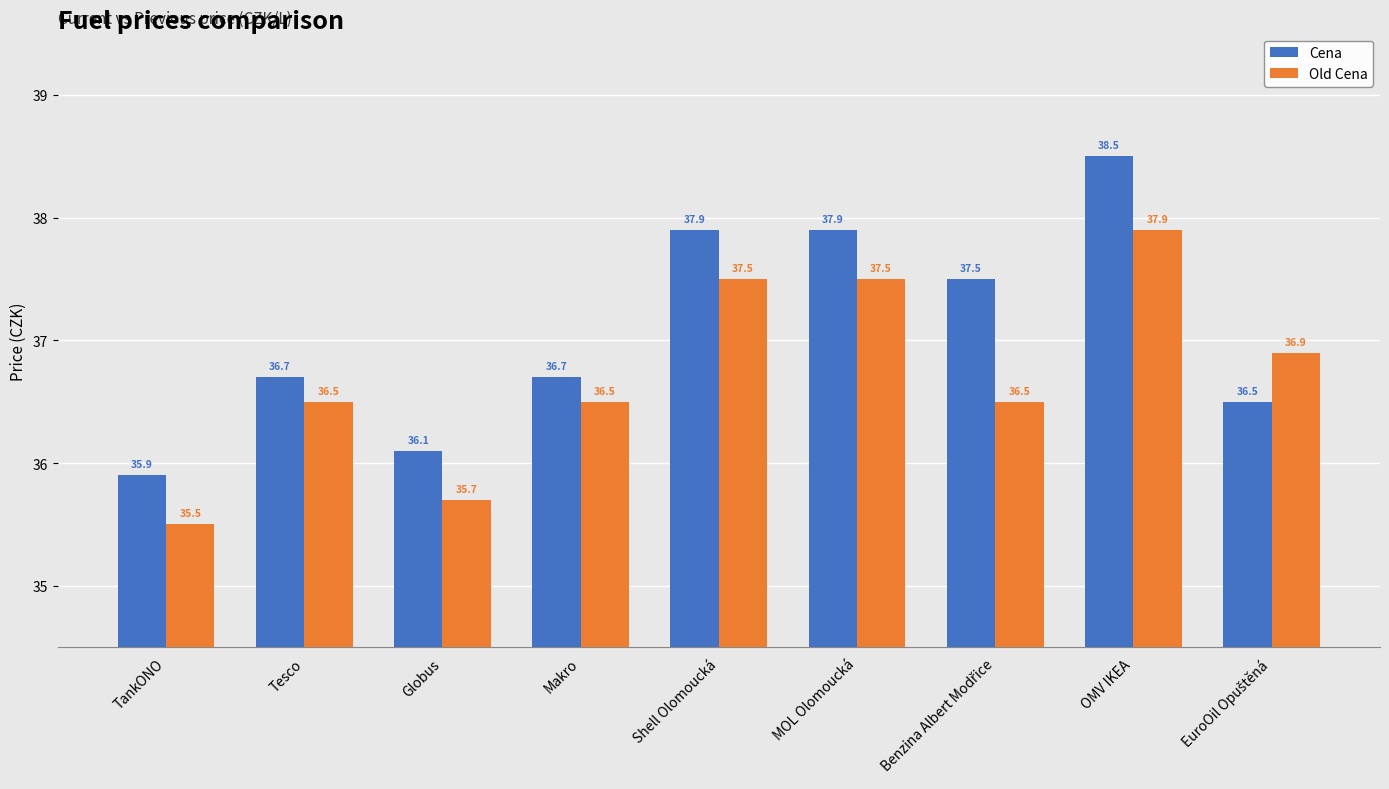

At which label does Old Cena first exceed 36?

Tesco